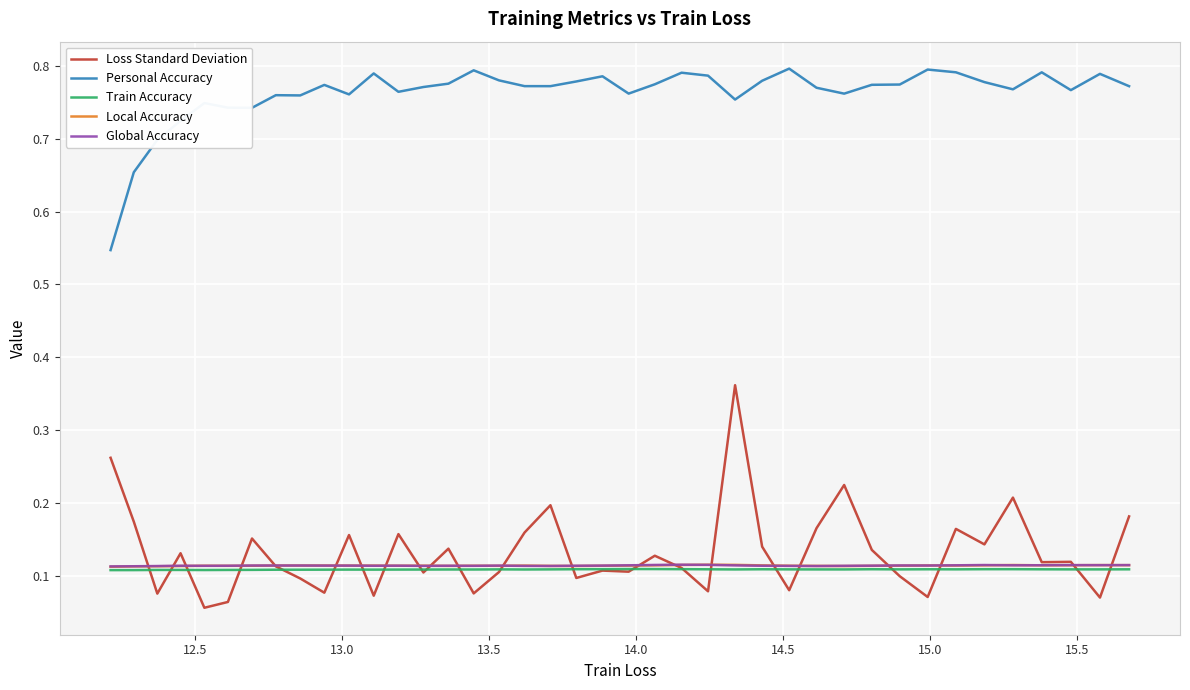

Which series has the largest total across all categories?

Personal Accuracy